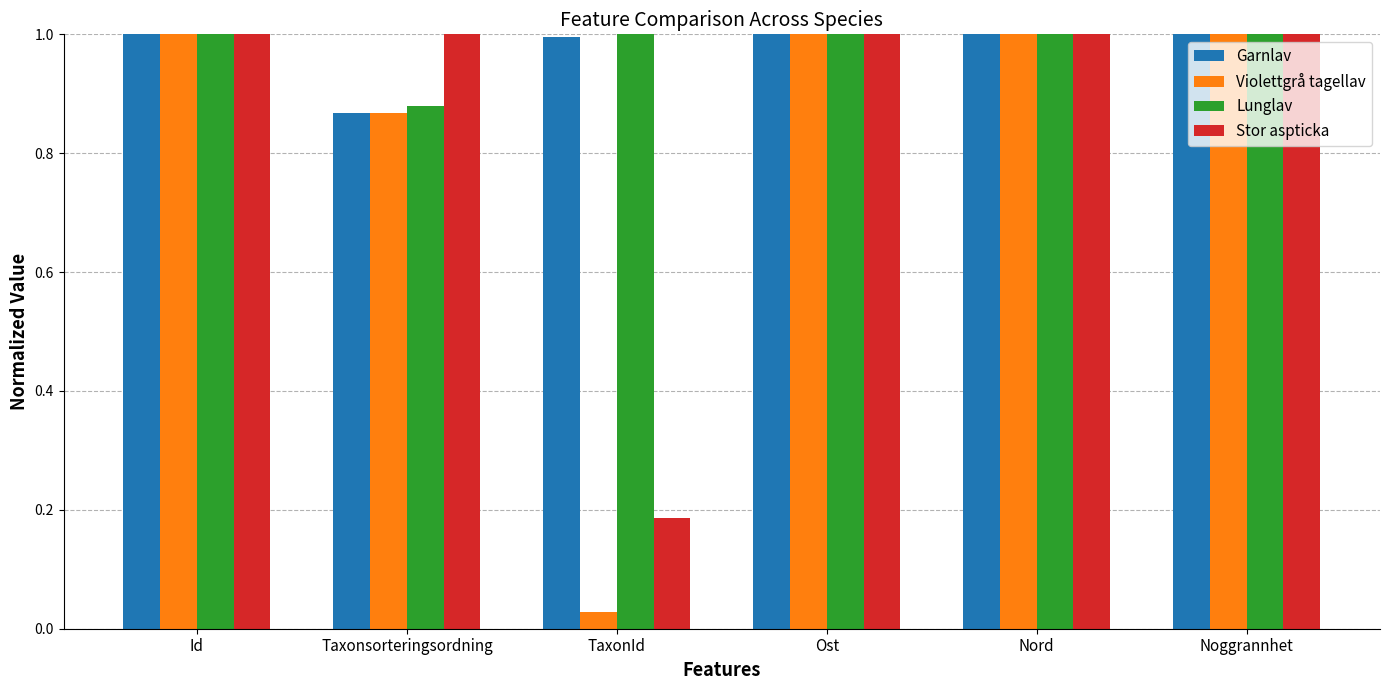

Which series has the largest range (max minus min)?

Violettgrå tagellav